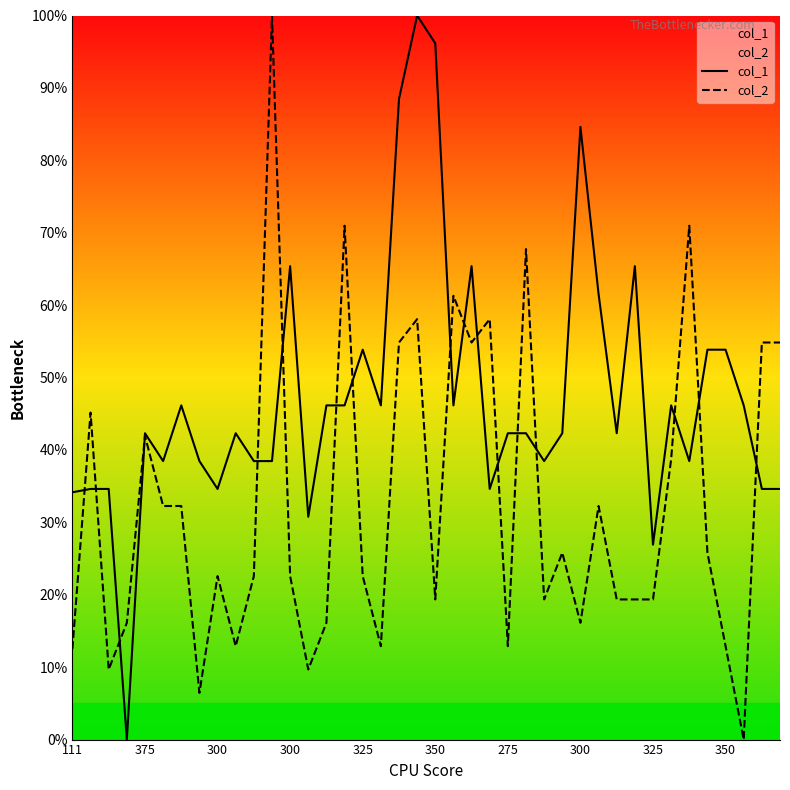

In col_1, how many points are lower than both neighbors (excluding endpoints)?

11